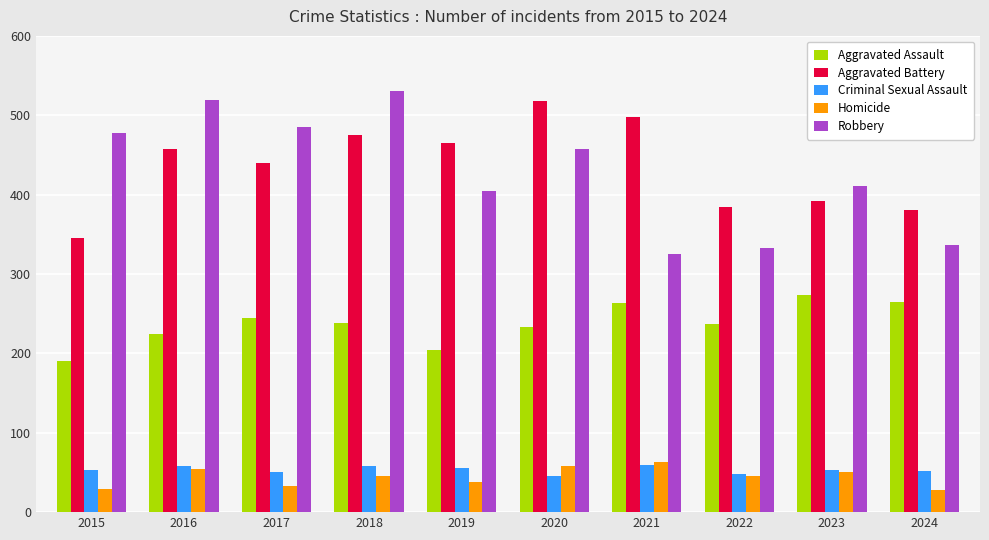

Is the value of Robbery at 2016 greater than the value of Aggravated Assault at 2017?

Yes